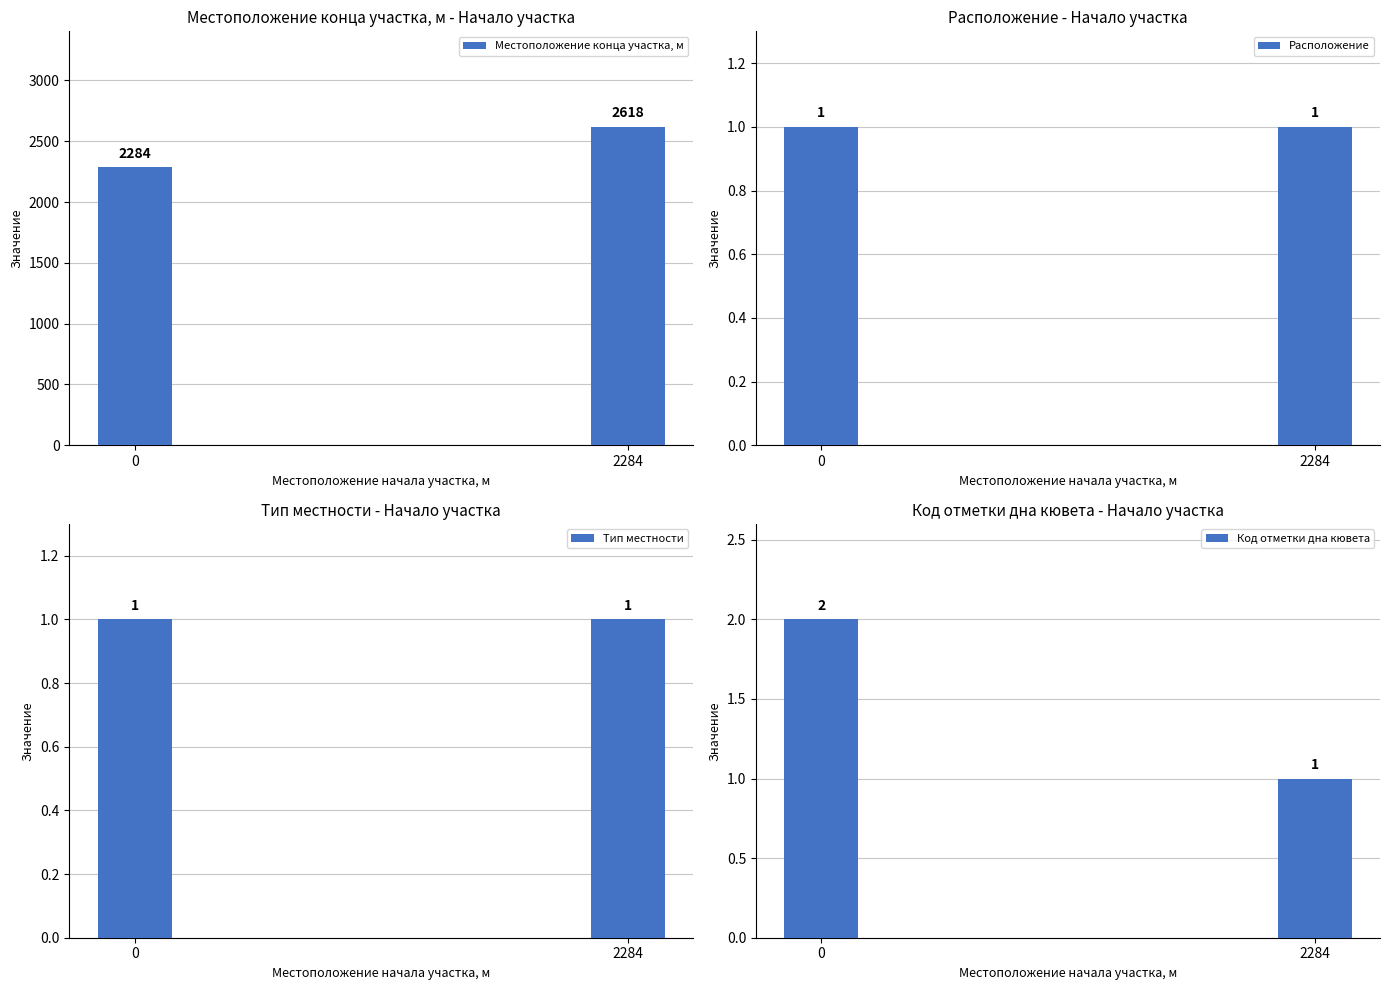

What is the sum of the Местоположение конца участка, м values at 2284 and 0?

4902